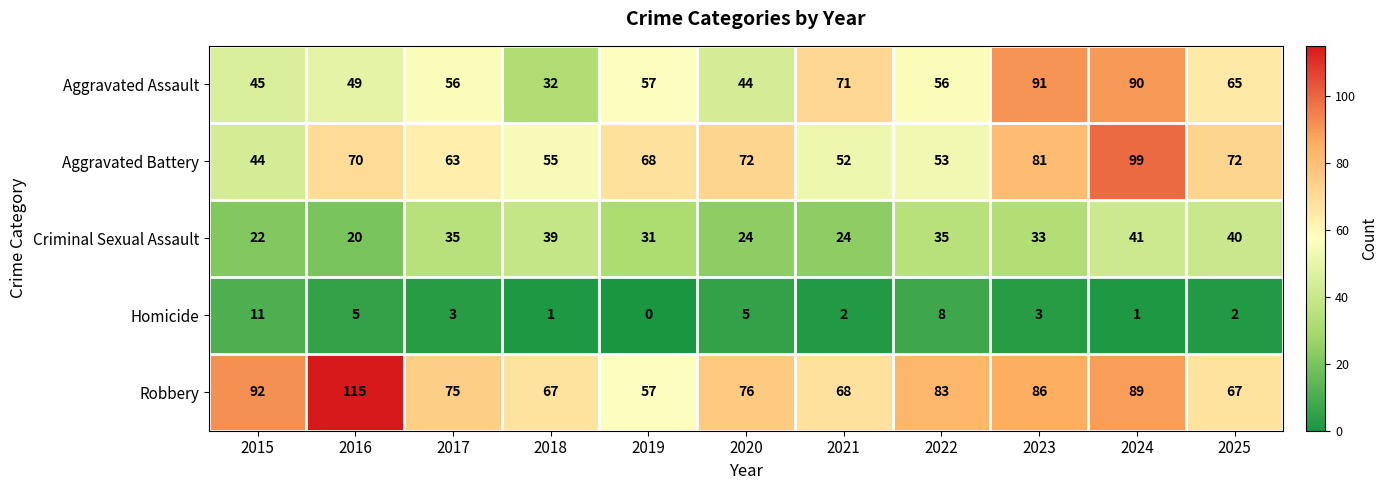

What is the average value of the Robbery series?

80